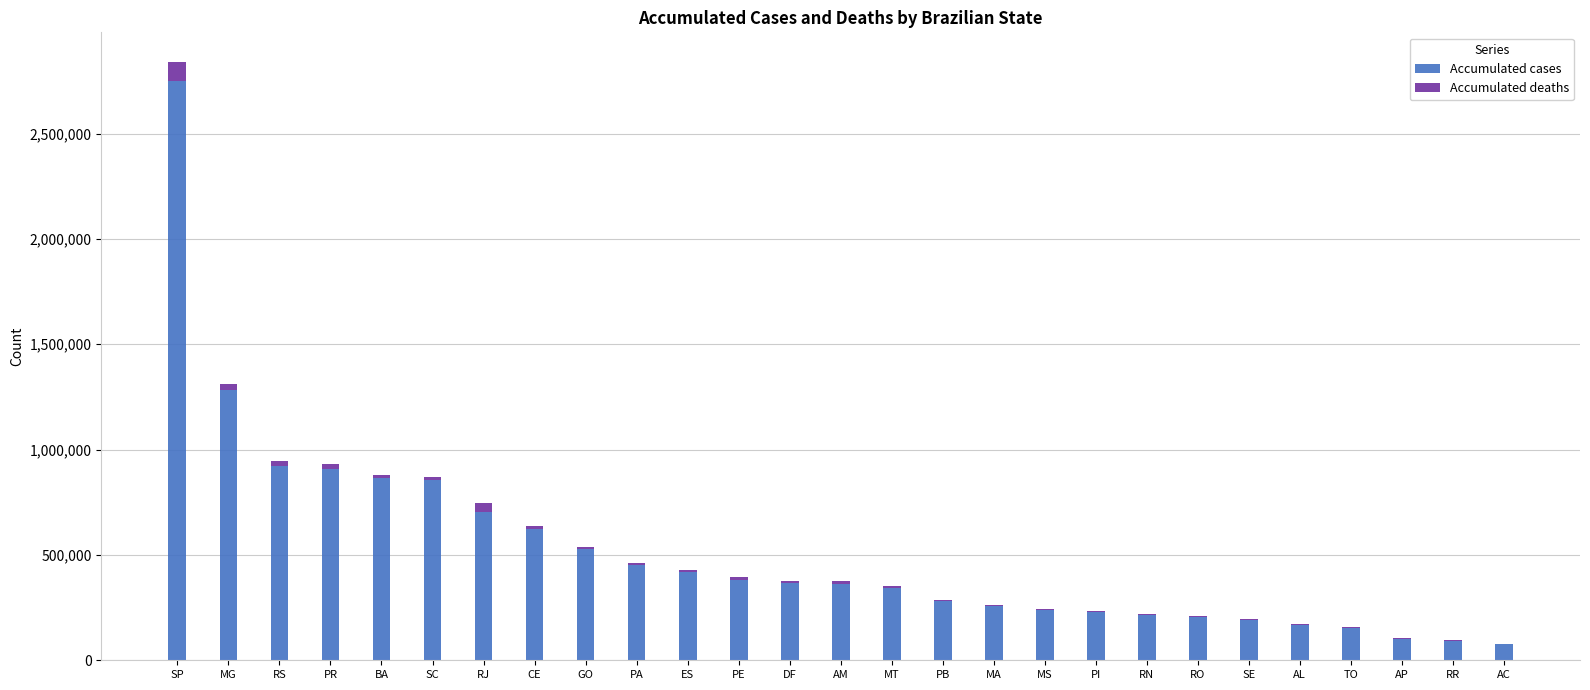

How many distinct data groups are displayed?

2